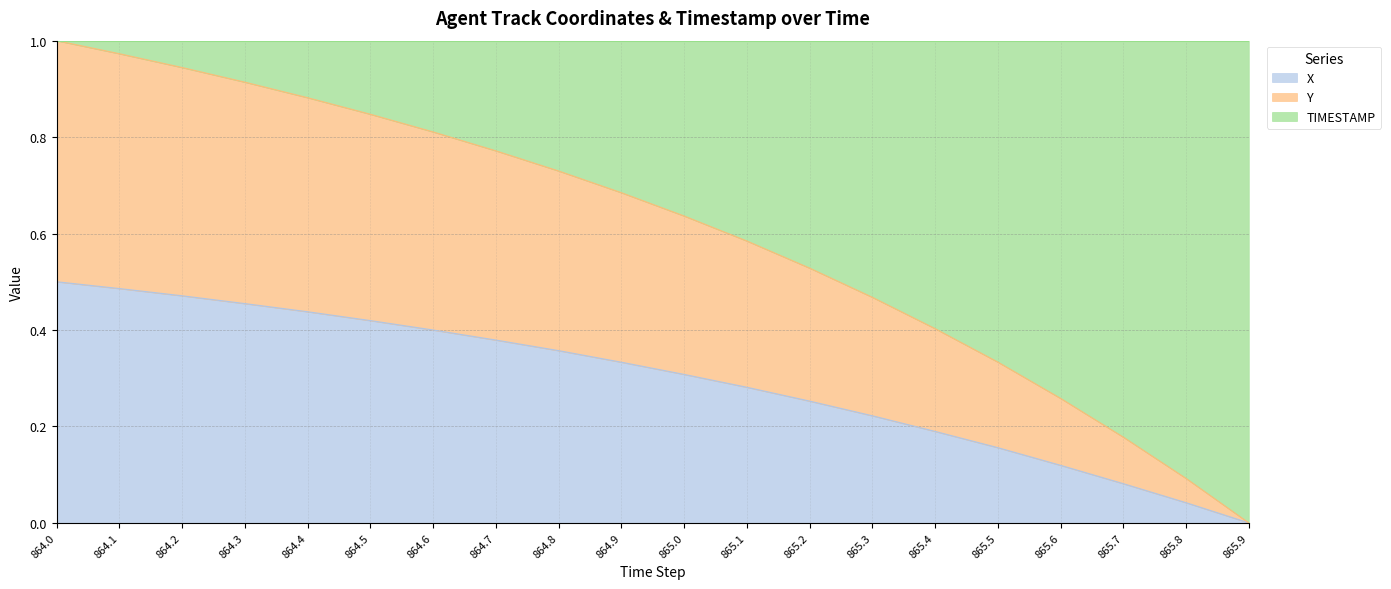

Is it true that Y equals 1.1 at 864.8?

False